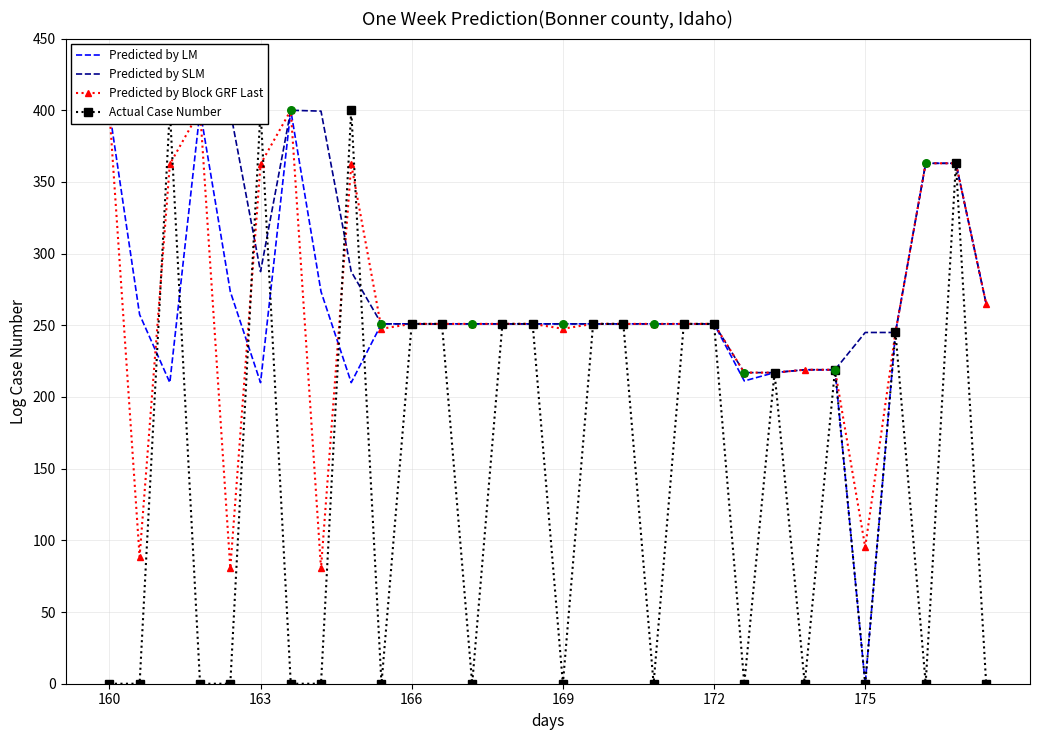

What are all the series names shown in the legend?

Predicted by LM, Predicted by SLM, Predicted by Block GRF Last, Actual Case Number